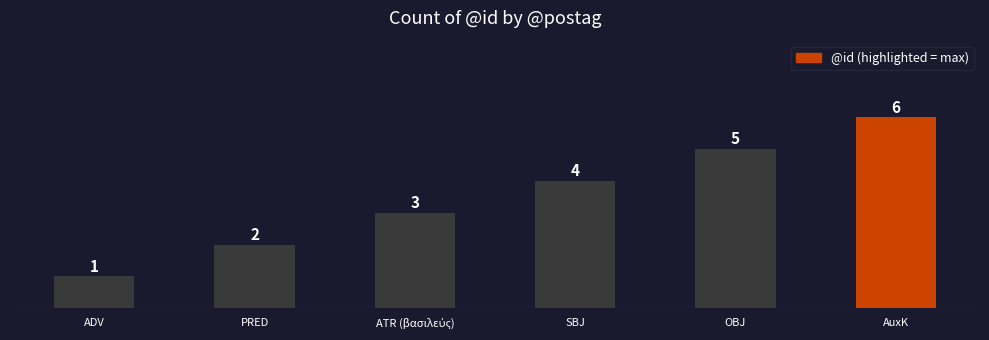

Which category has the highest value across all series?

AuxK